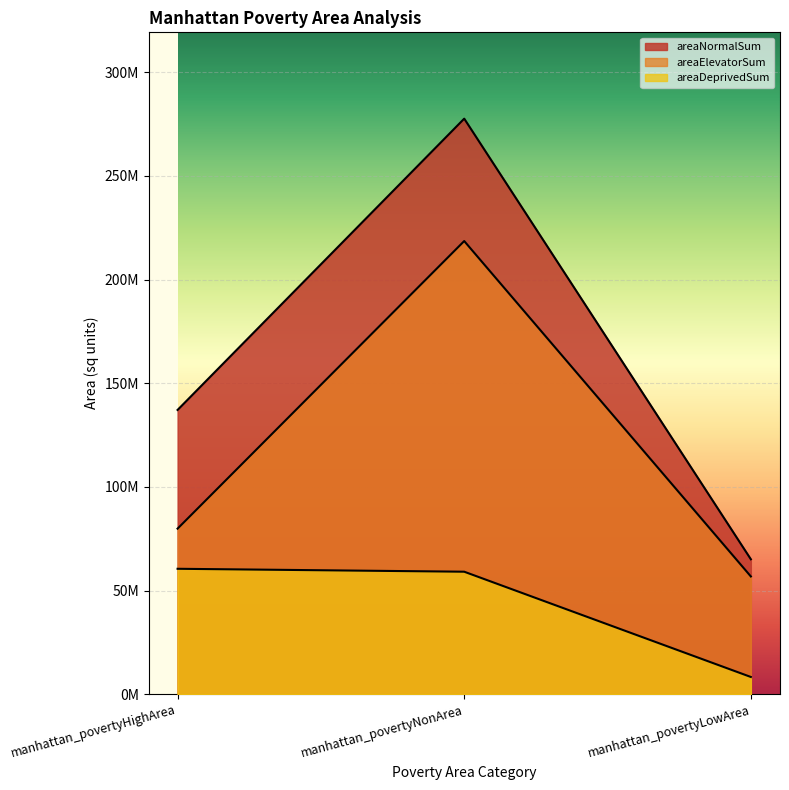

What is the lowest value of the areaDeprivedSum series?

8295967